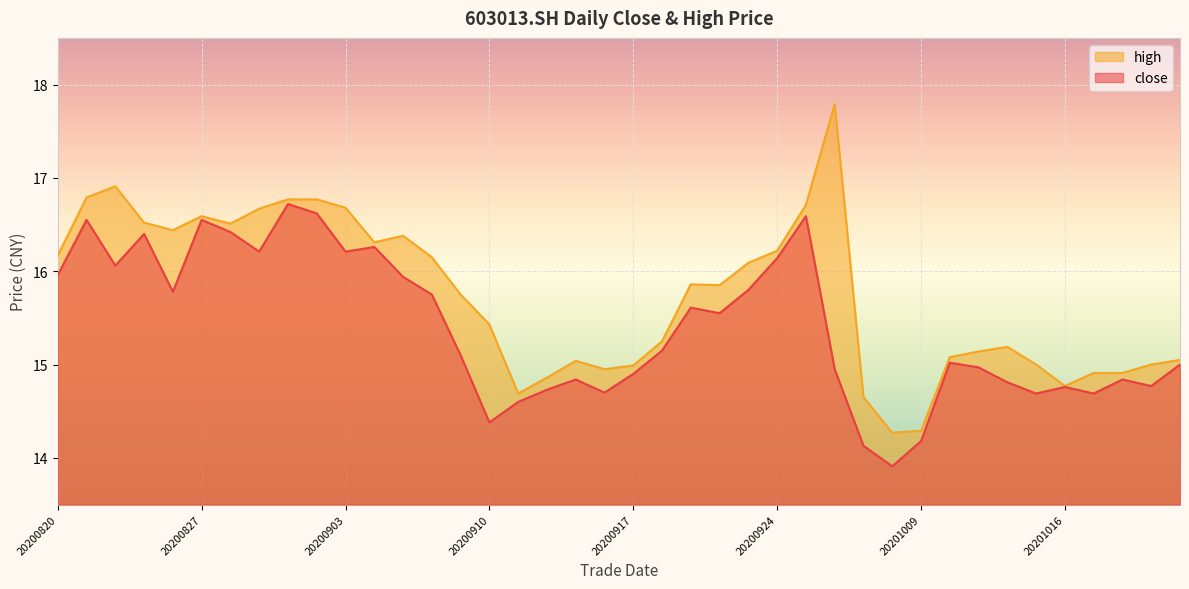

The value of close at 20201013 is 20.0. True or false?

False